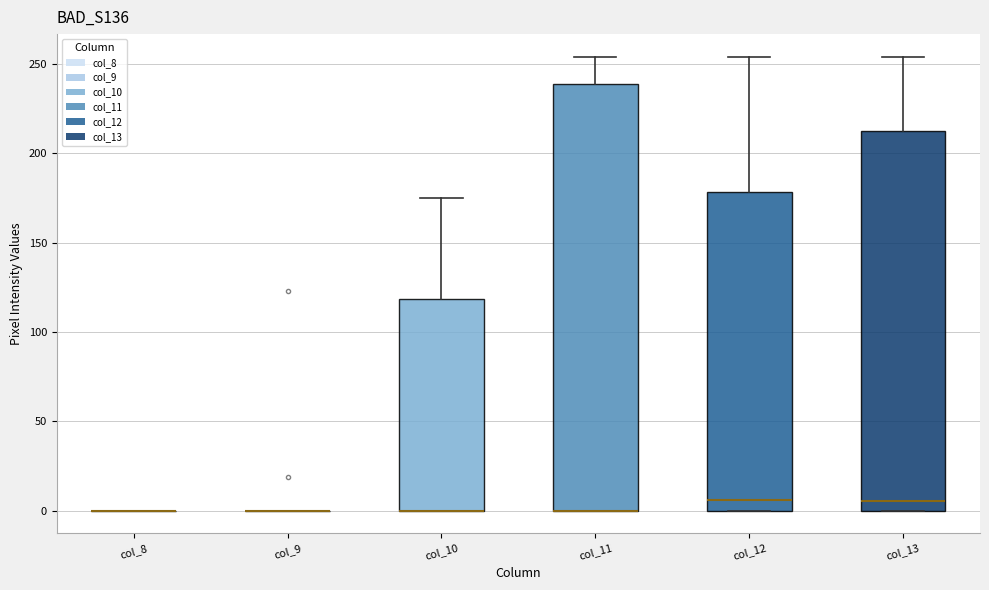

Reading left to right, read every box against the y-axis: the position of its median line, the range the box covers, and the ends of its whiskers. The values are not printed on the chart, so give them approximately, as read against the axis.

col_8: box collapsed to a line at 0, whiskers 0 to 0
col_9: box collapsed to a line at 0, whiskers 0 to 0
col_10: median 0 (drawn on the box's lower edge), box 0 to 120, whiskers 0 to 175
col_11: median 0 (drawn on the box's lower edge), box 0 to 240, whiskers 0 to 255
col_12: median 5, box 0 to 180, whiskers 0 to 255
col_13: median 5, box 0 to 215, whiskers 0 to 255